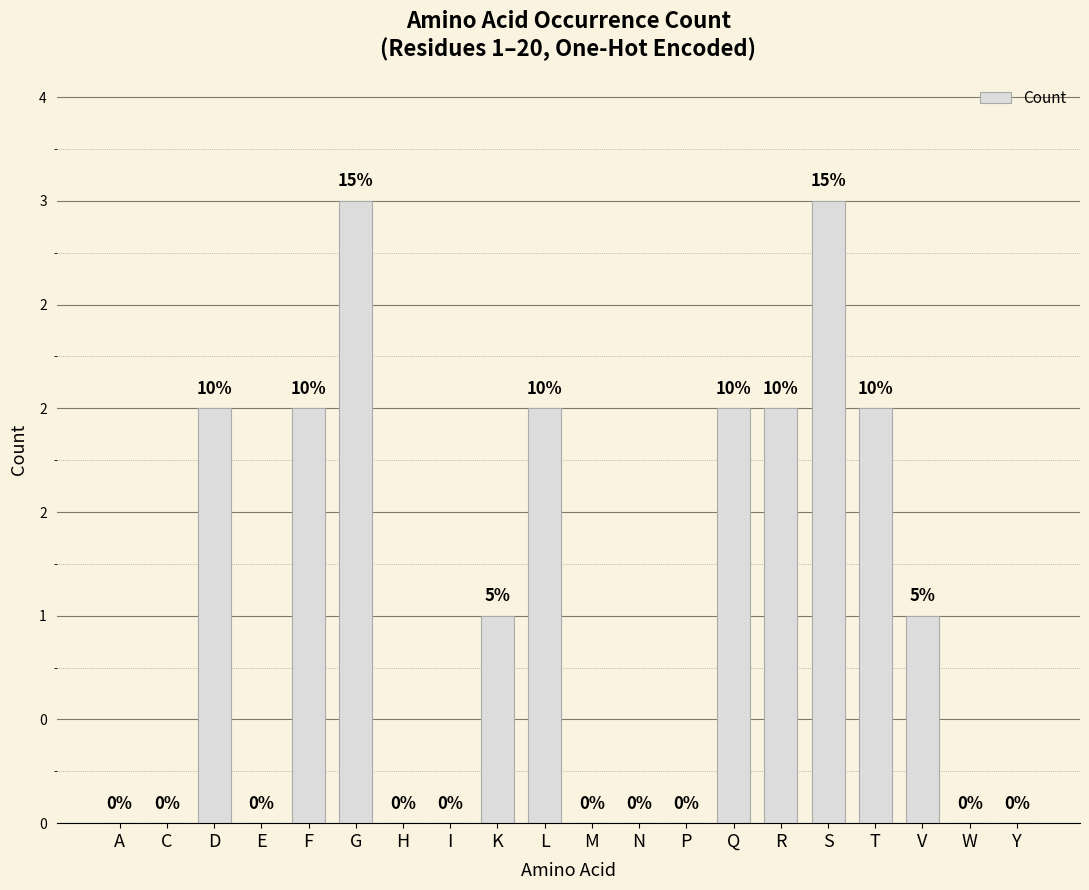

Rank the categories by value from highest to lowest.

G, S, D, F, L, Q, R, T, K, V, A, C, E, H, I, M, N, P, W, Y